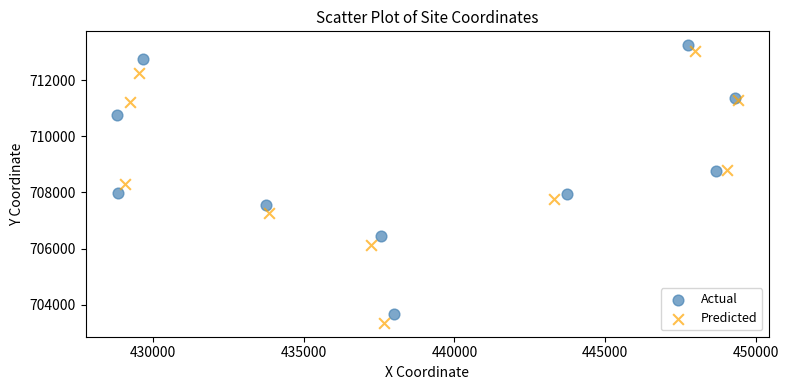

Which series reaches the maximum Y coordinate?

Actual